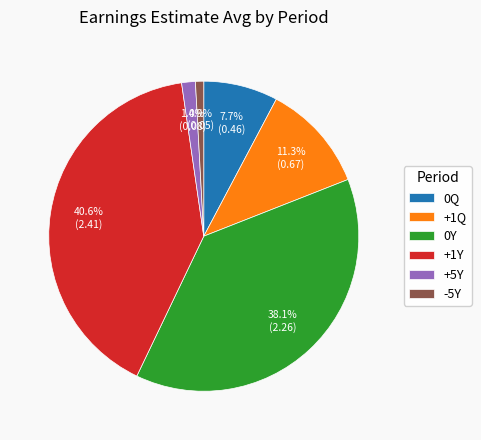

To the nearest percent, what is the difference between the -5Y and +1Y slice percentages?

40%